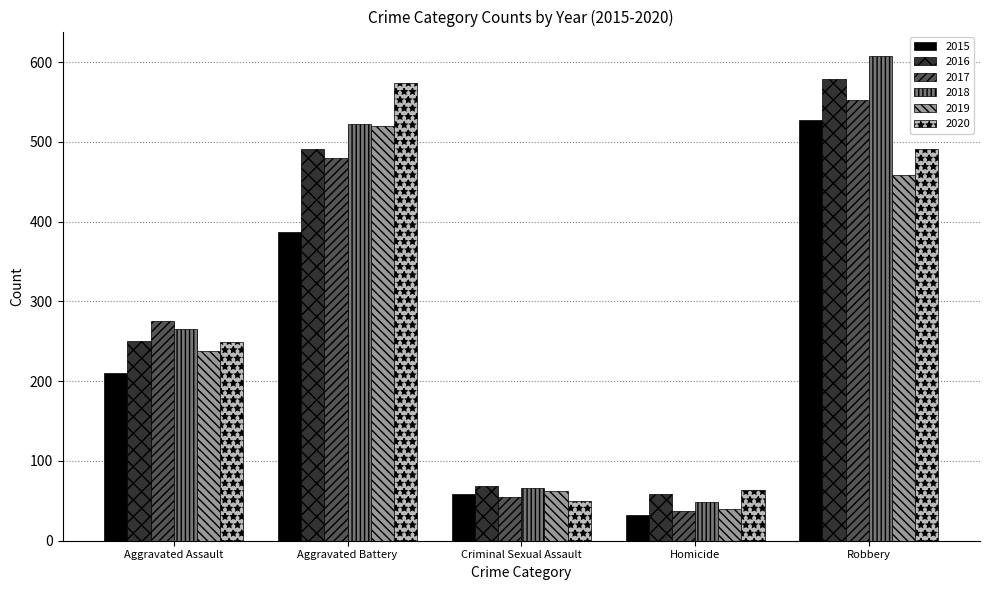

What is the difference between the maximum and minimum values in the 2017 series?

516